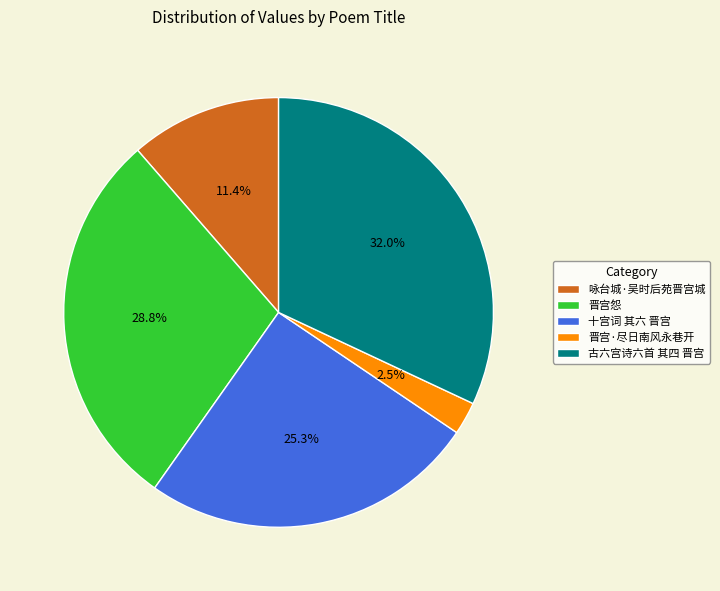

Approximately how many times larger is the value at 古六宫诗六首 其四 晋宫 compared to 十宫词 其六 晋宫?

1.3